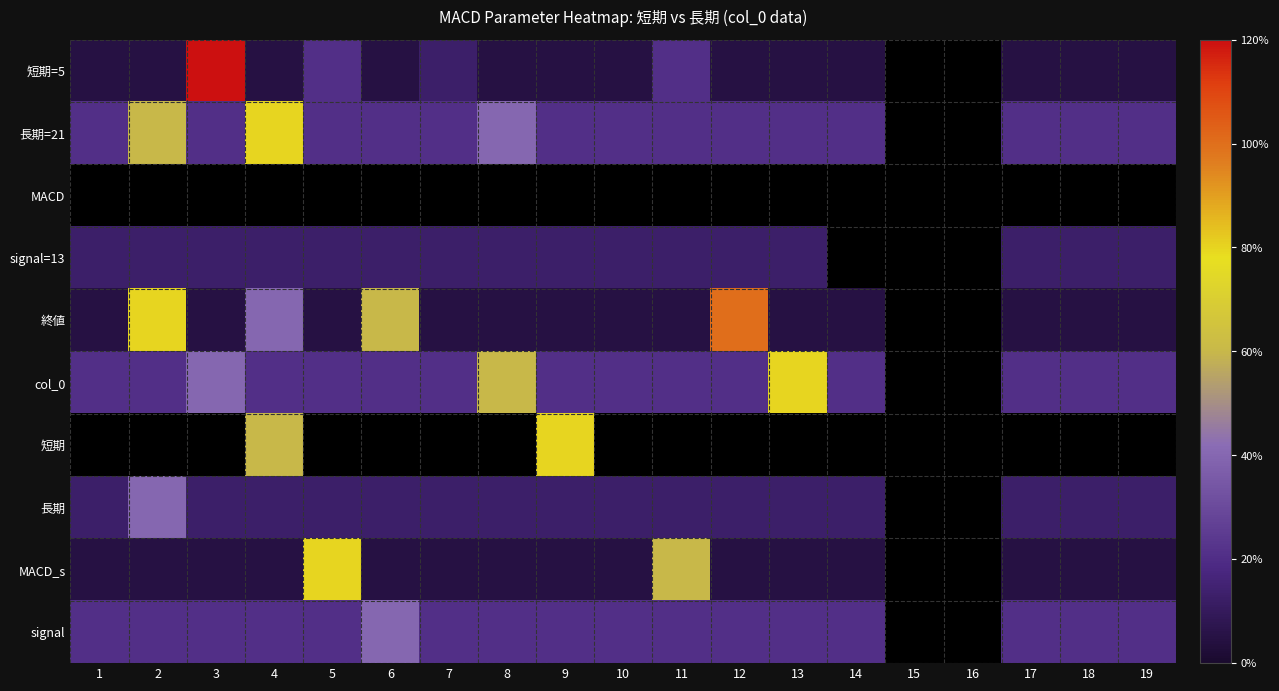

Which series changed the most between 3 and 18?

短期=5